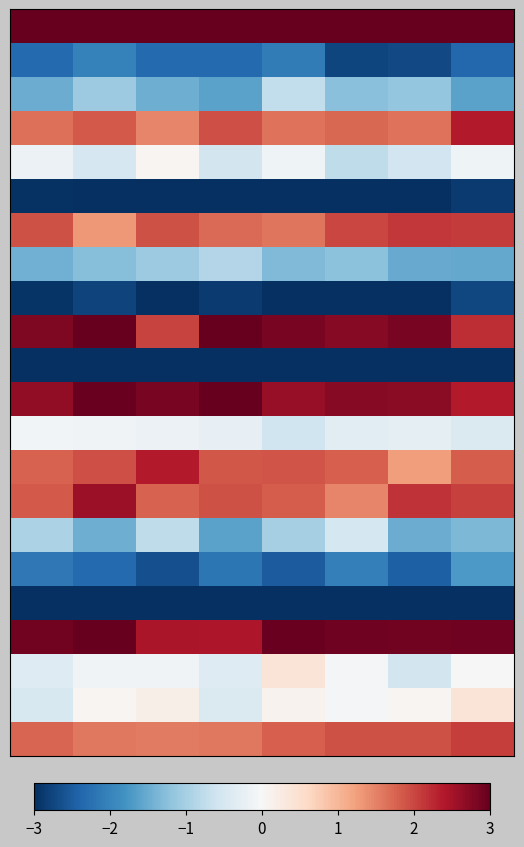

At how many categories does at least one series exceed 0?

8